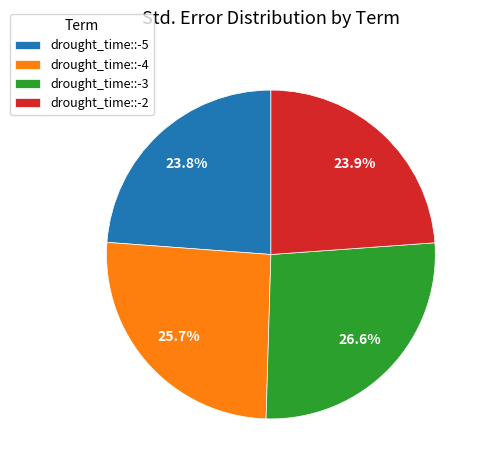

Which slice is the largest?

drought_time::-3